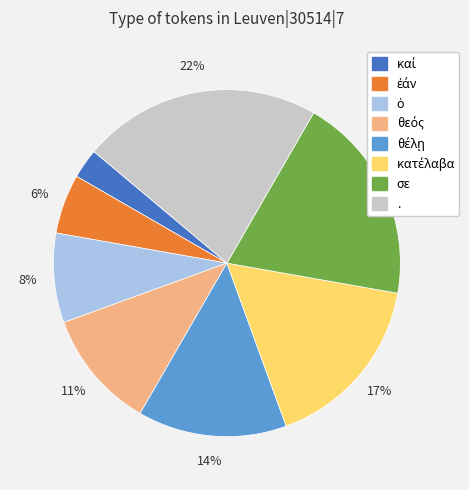

Is it true that σε is 32% of the pie?

False